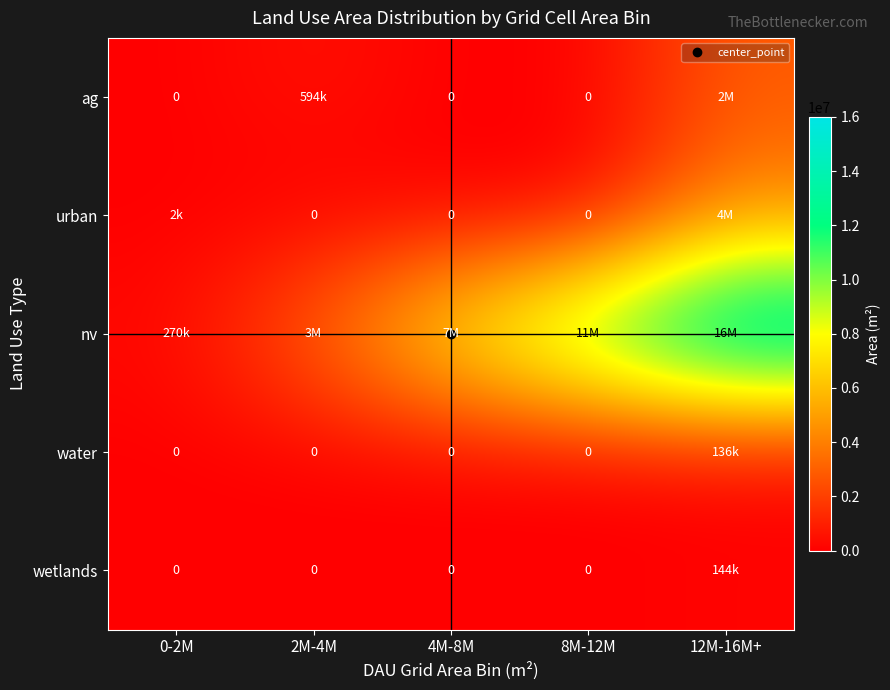

How many series are shown in this chart?

5